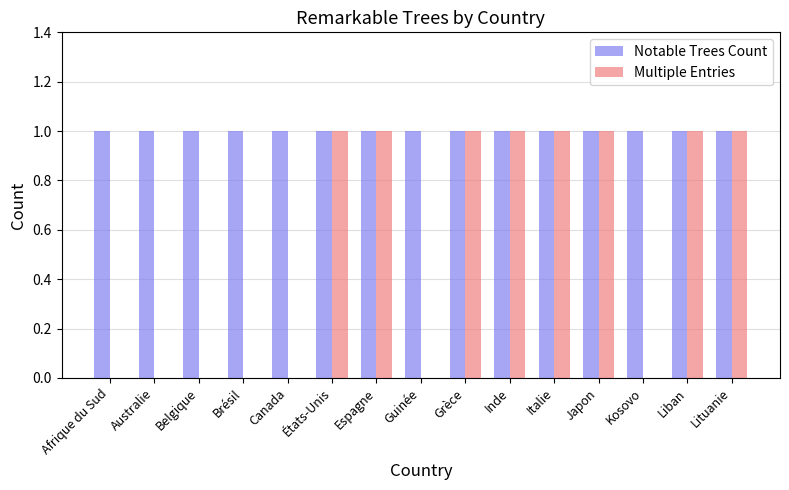

The Multiple Entries series shows 0 at Grèce. True or false?

False